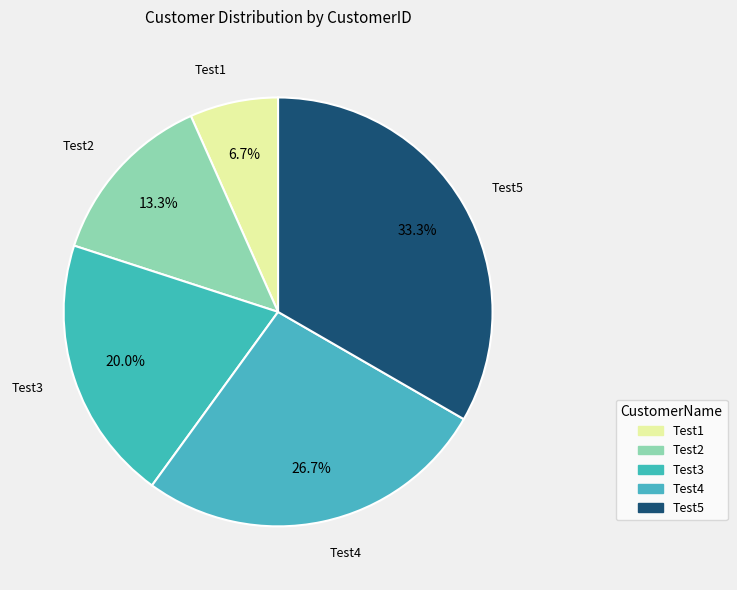

Does any single category account for the majority?

No